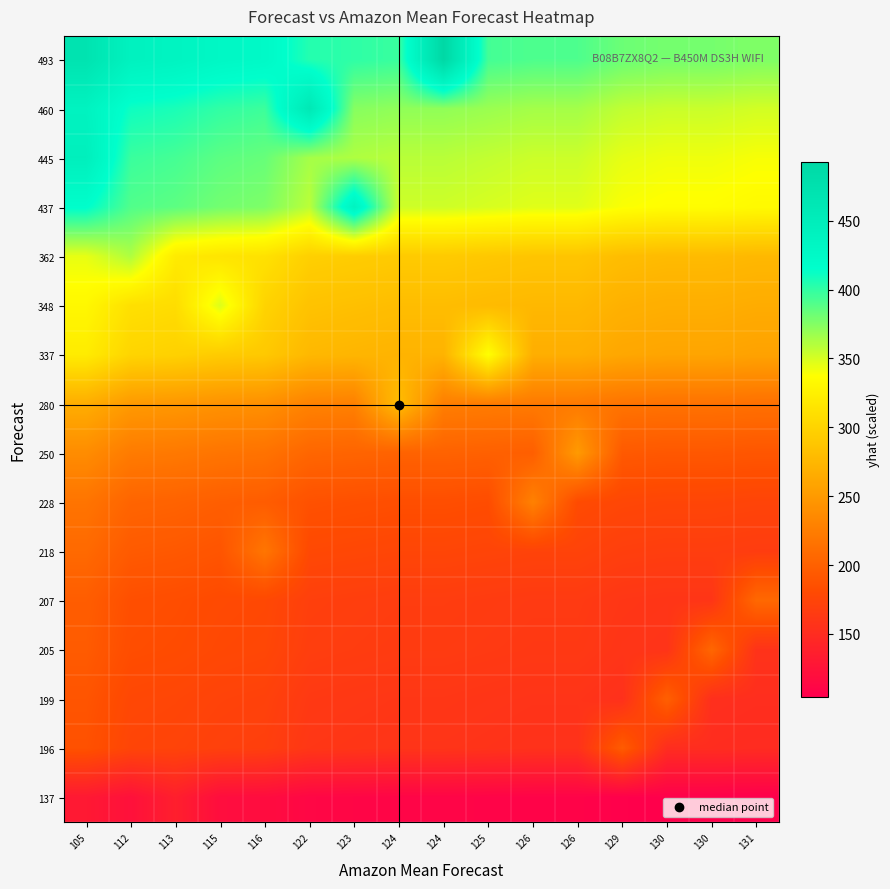

At which category is the sum across all series the highest?

105